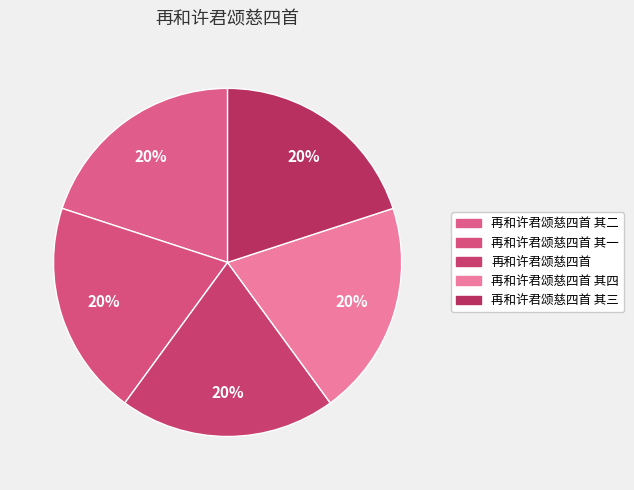

Rank the categories by value from lowest to highest.

再和许君颂慈四首 其一, 再和许君颂慈四首 其二, 再和许君颂慈四首 其三, 再和许君颂慈四首 其四, 再和许君颂慈四首